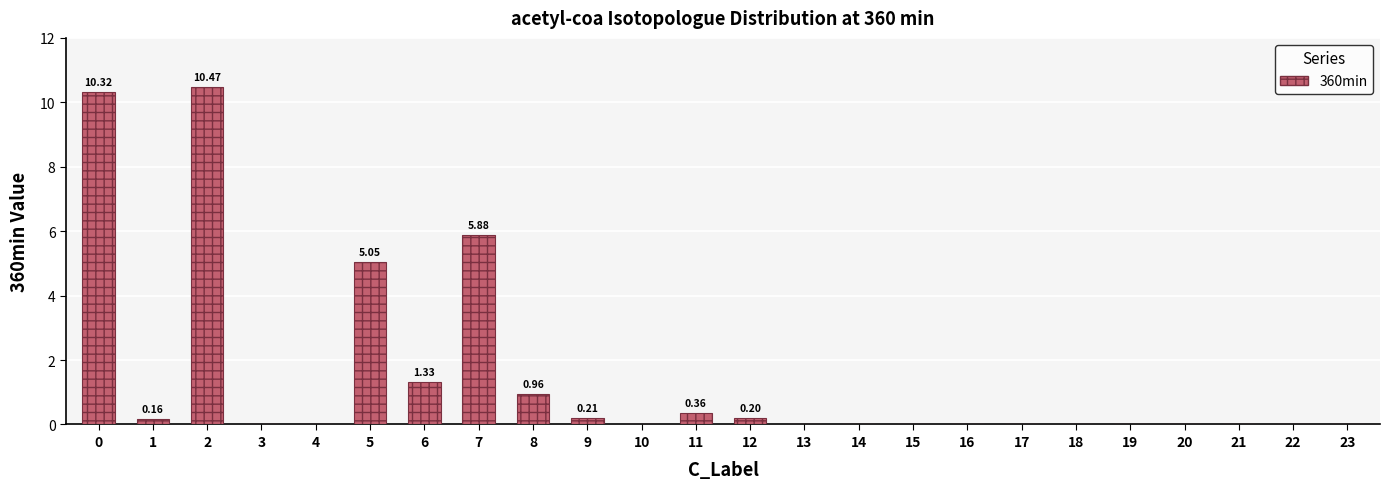

How many data points does each series have?

24